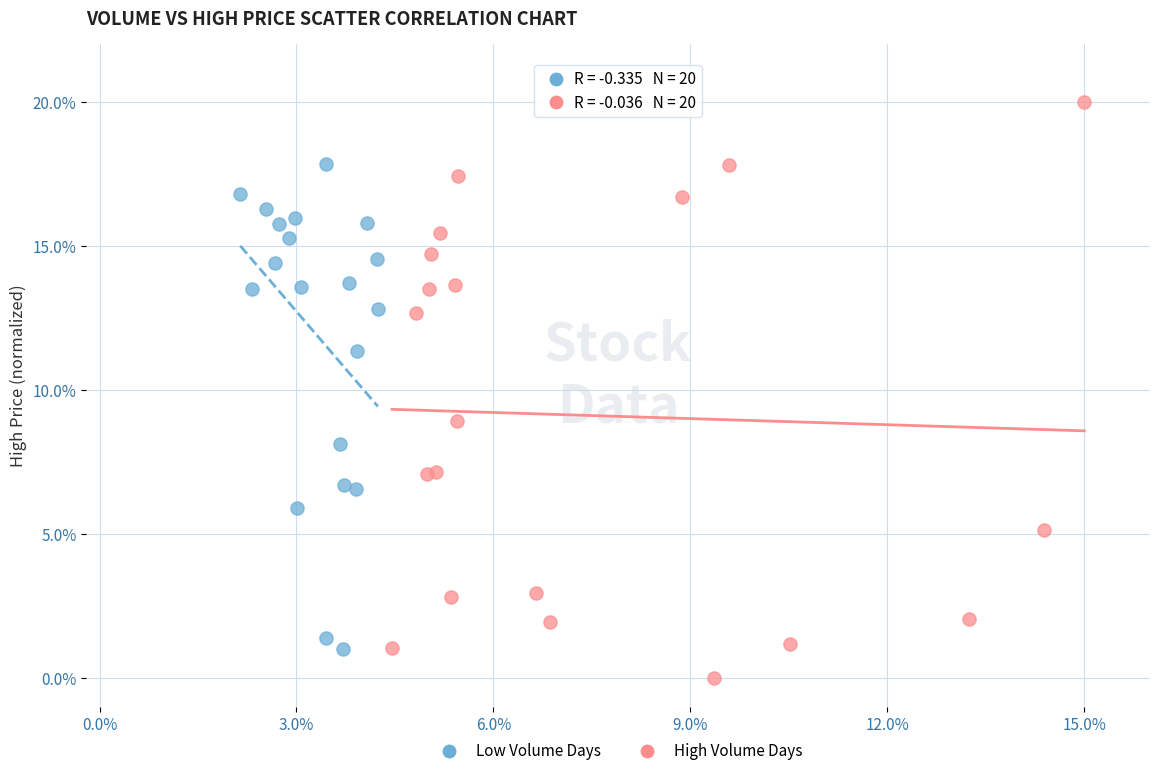

What are all the series names shown in the legend?

Low Volume Days, High Volume Days